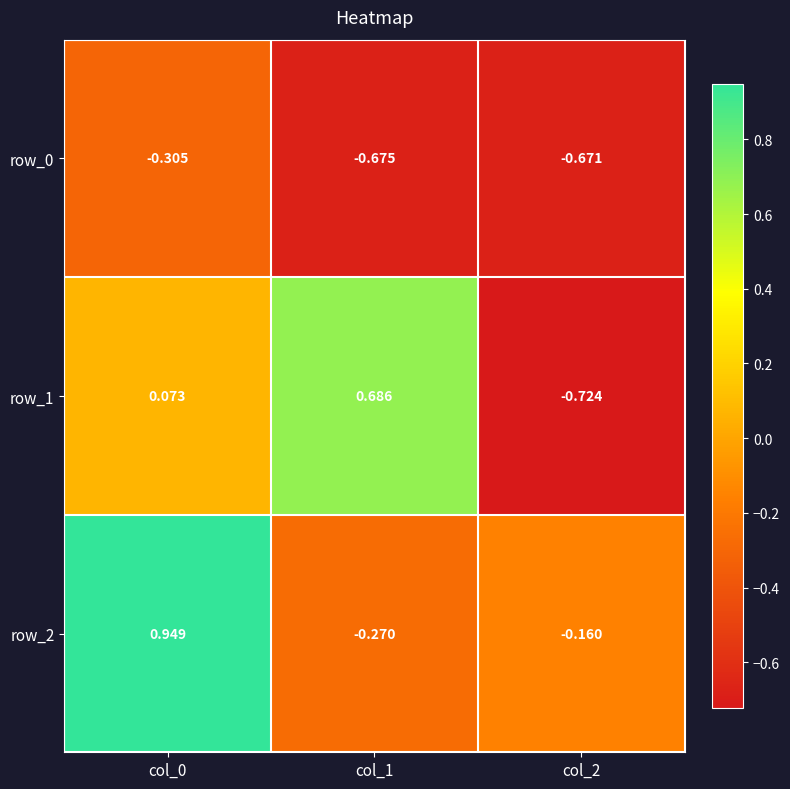

Is the value of row_2 at col_2 greater than the value of row_0 at col_2?

Yes